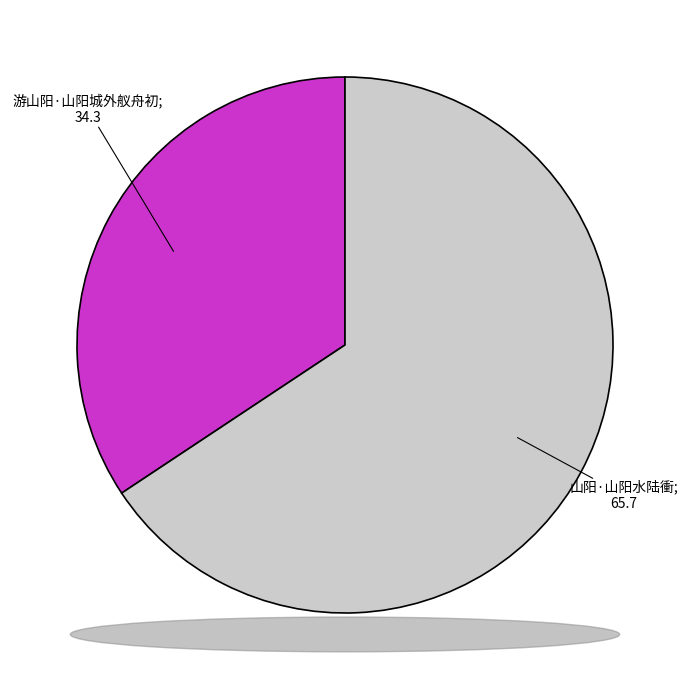

Is there a majority slice in this chart?

Yes